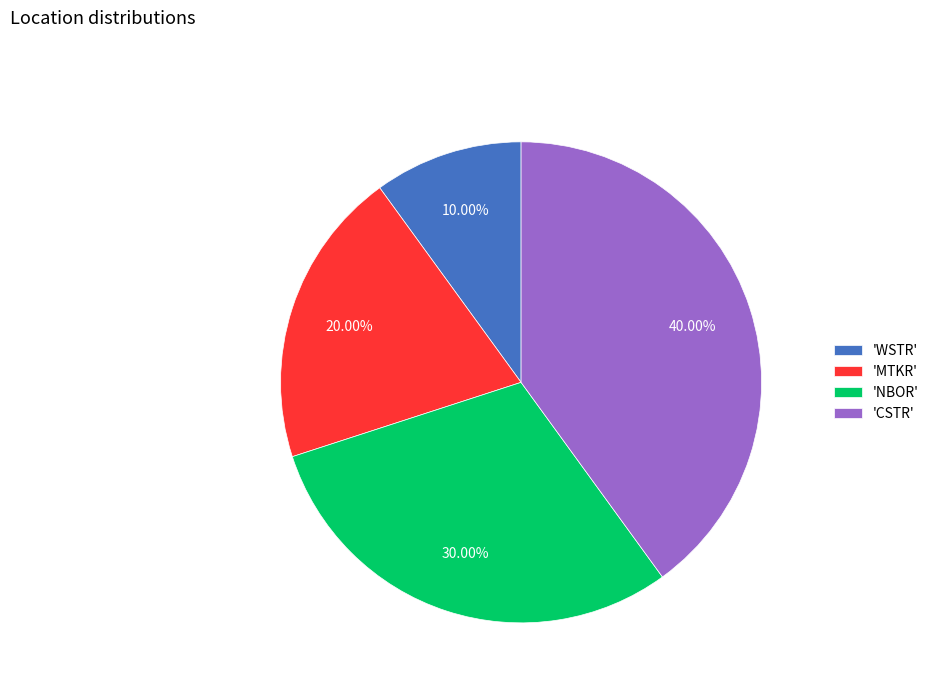

How many segments does this pie chart have?

4